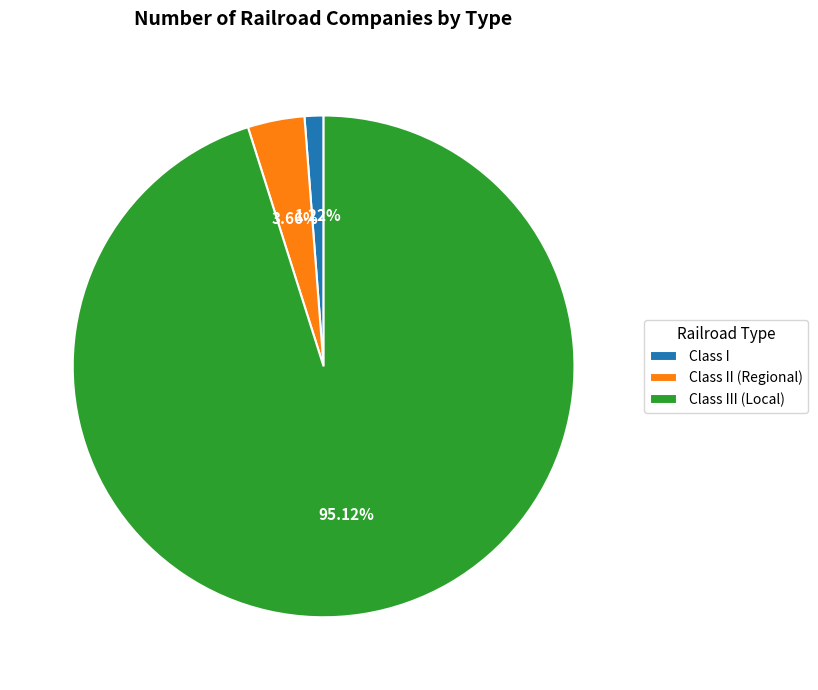

Is it true that Class II (Regional) is 4% of the pie?

True